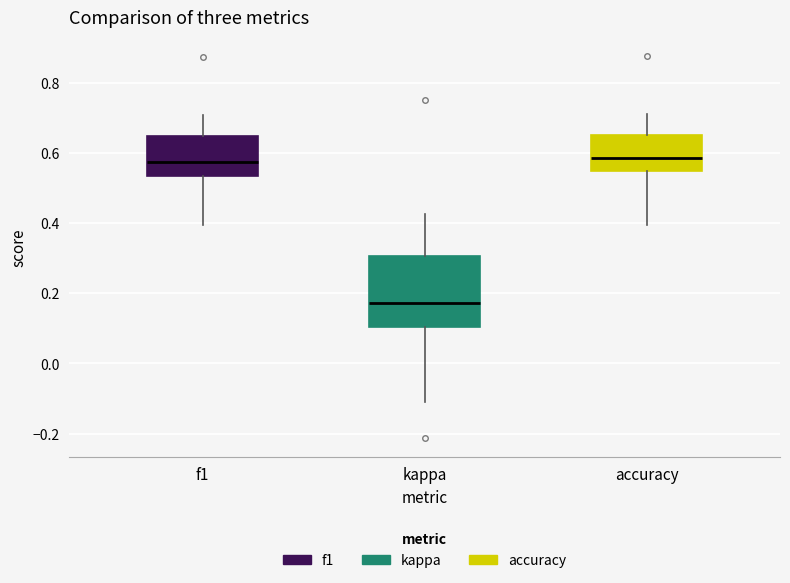

Reading left to right, read every box against the y-axis: the position of its median line, the range the box covers, and the ends of its whiskers. The values are not printed on the chart, so give them approximately, as read against the axis.

f1: median 0.58, box 0.54 to 0.64, whiskers 0.40 to 0.70
kappa: median 0.18, box 0.10 to 0.30, whiskers -0.12 to 0.42
accuracy: median 0.58, box 0.54 to 0.66, whiskers 0.40 to 0.72